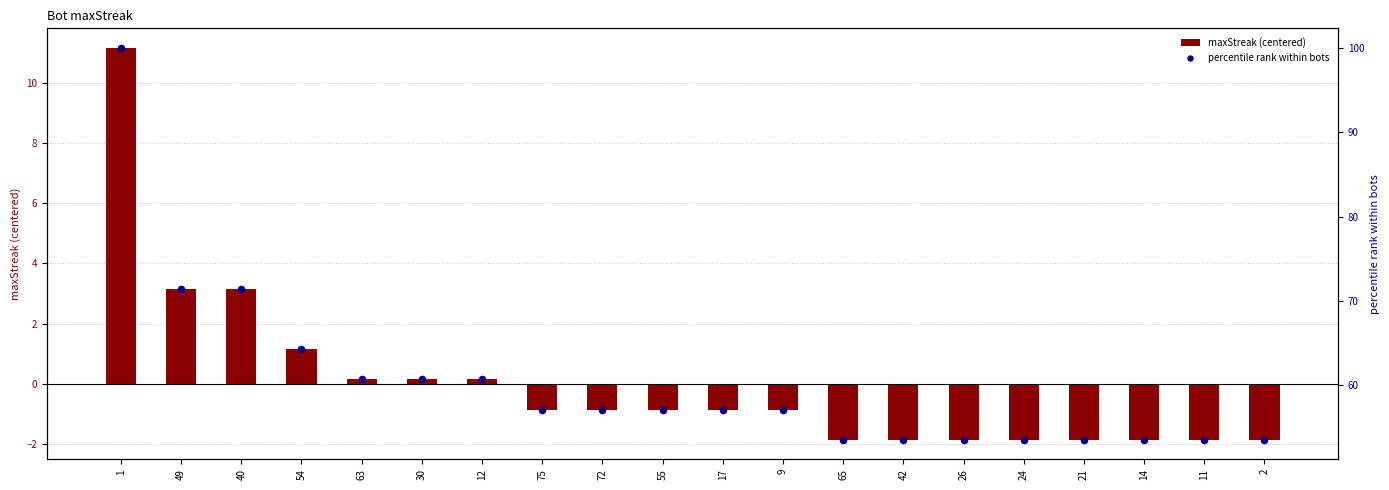

What are all the series names shown in the legend?

maxStreak (centered), percentile rank within bots